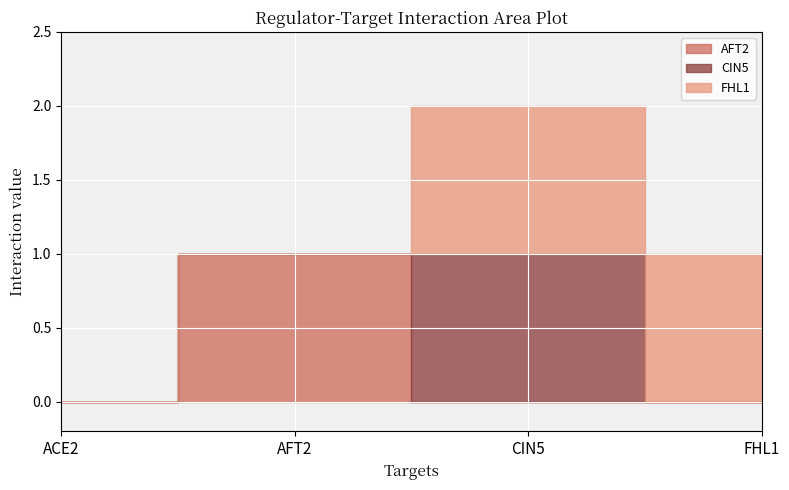

The value of FHL1 at AFT2 is -1. True or false?

False